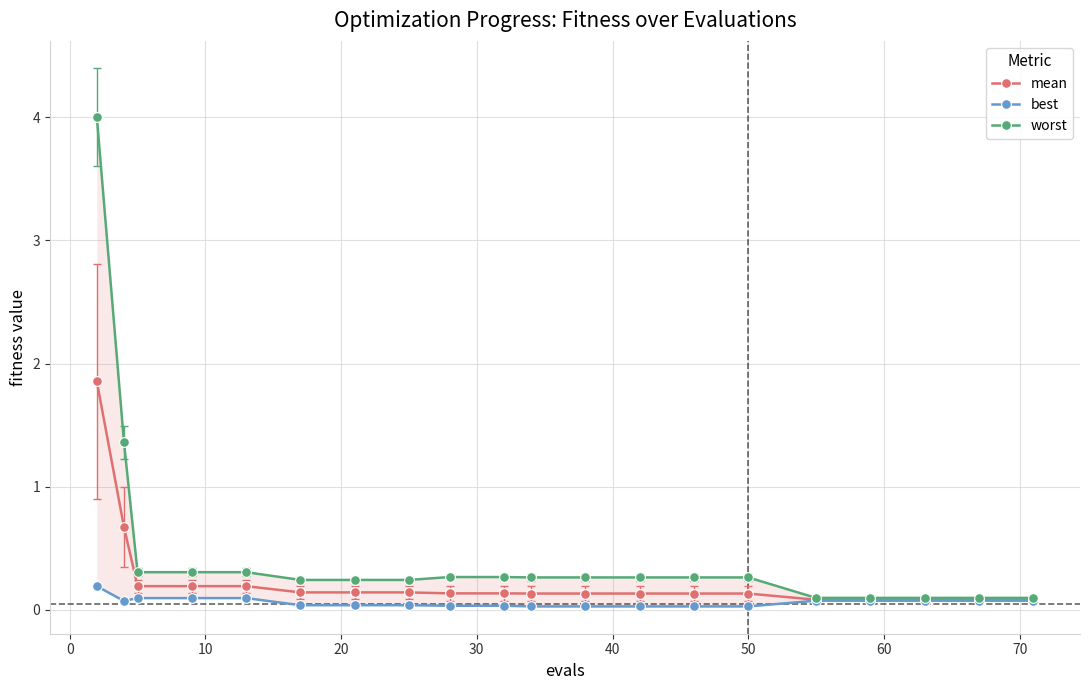

What is the value of the mean point at the 2nd from the left?

0.7